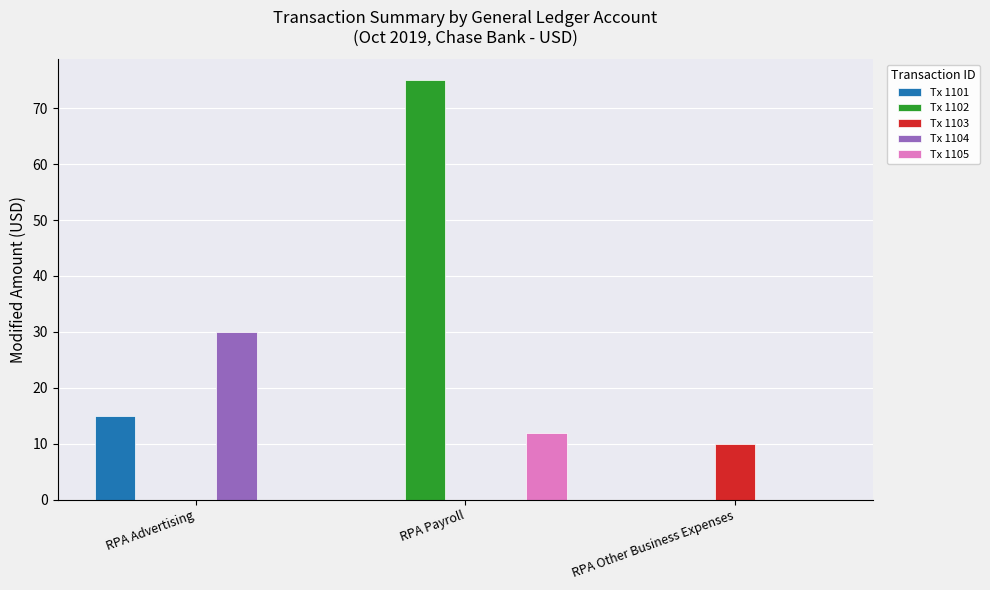

What is the average value of the Tx 1102 series?

25